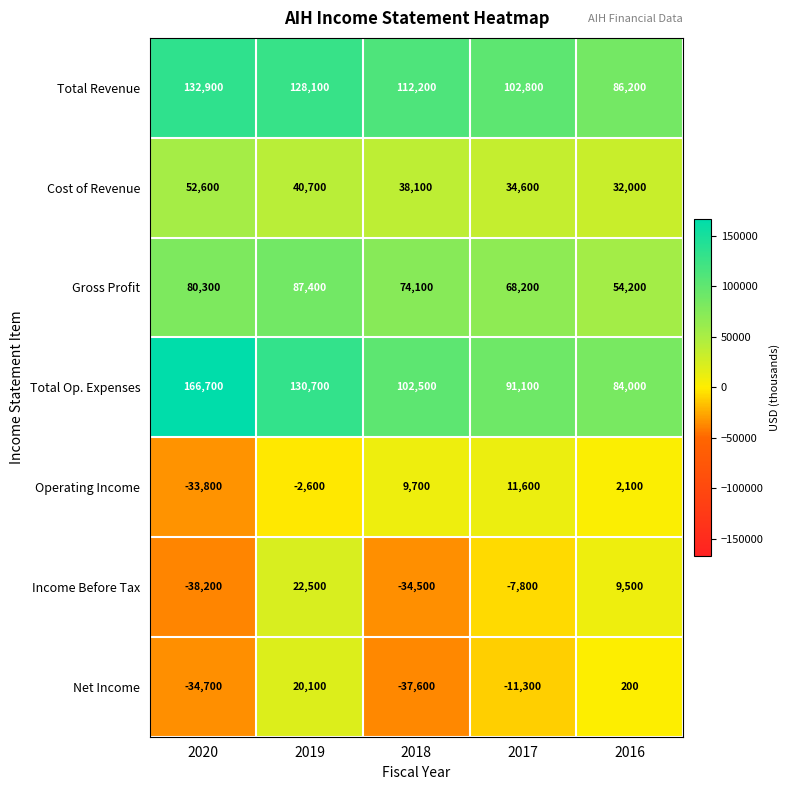

At which category does the chart reach its peak across all series?

2020